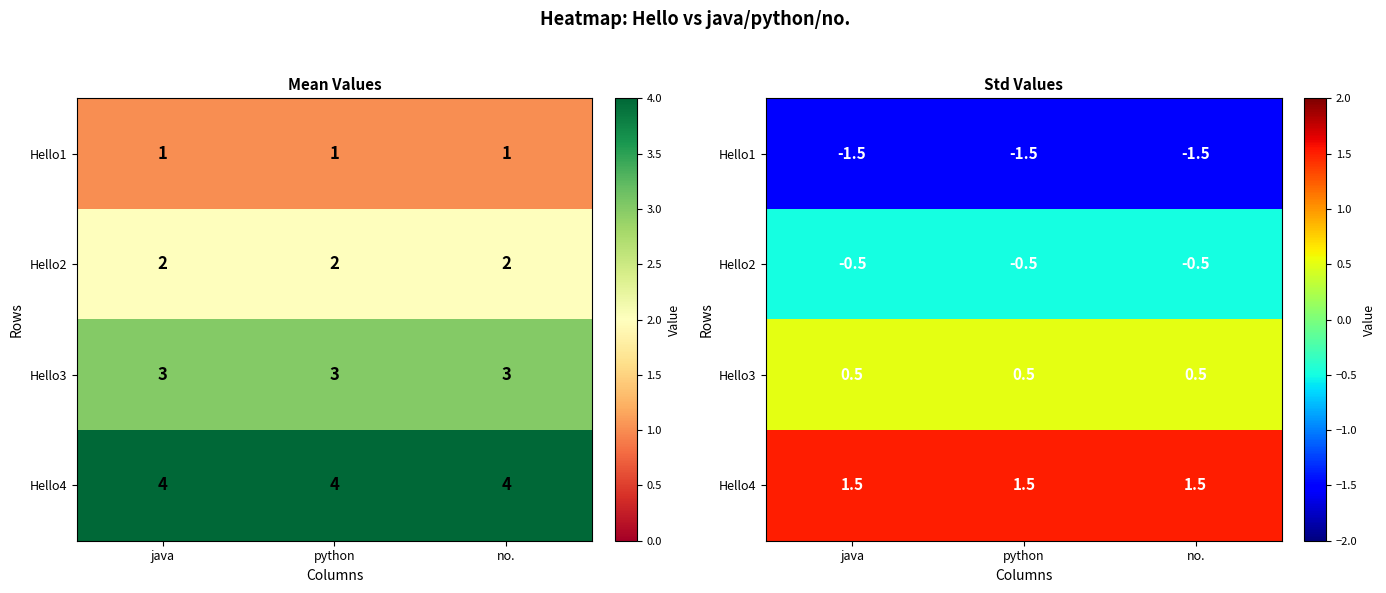

What is the difference between the highest and lowest values at no.?

3.0